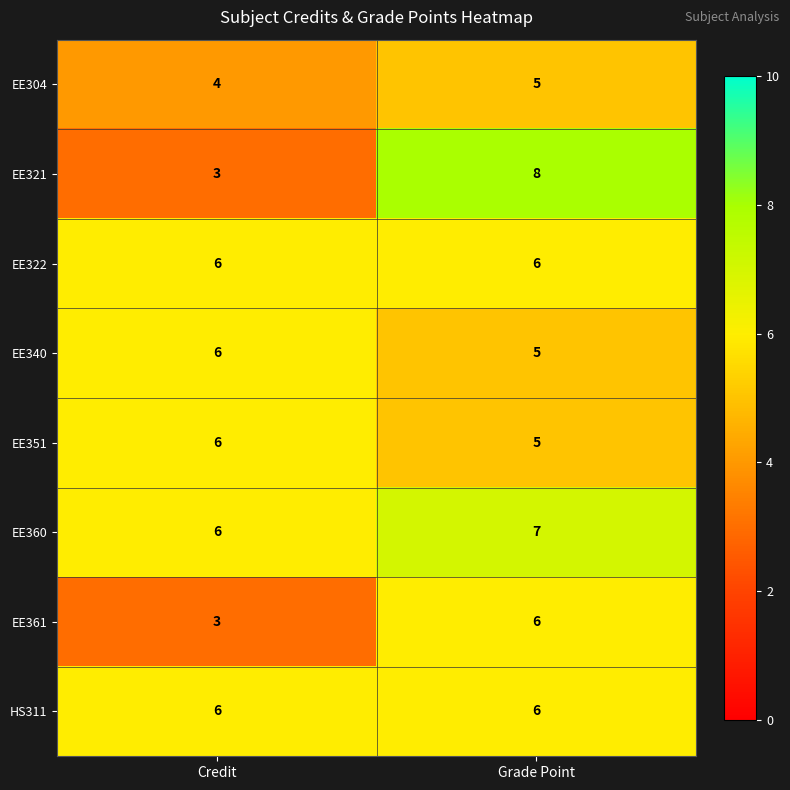

Reading right to left, what are all the values shown in this chart?

EE304: 5	4
EE321: 8	3
EE322: 6	6
EE340: 5	6
EE351: 5	6
EE360: 7	6
EE361: 6	3
HS311: 6	6